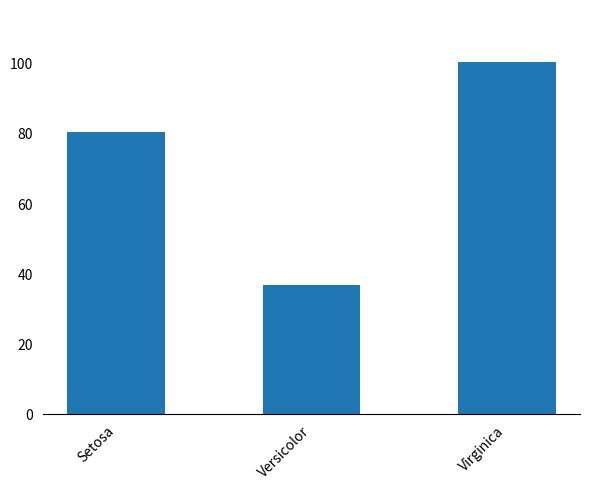

How many data points are less than 80?

1